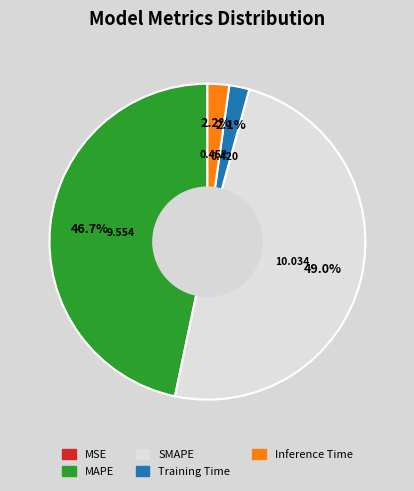

Which slice is the largest?

SMAPE